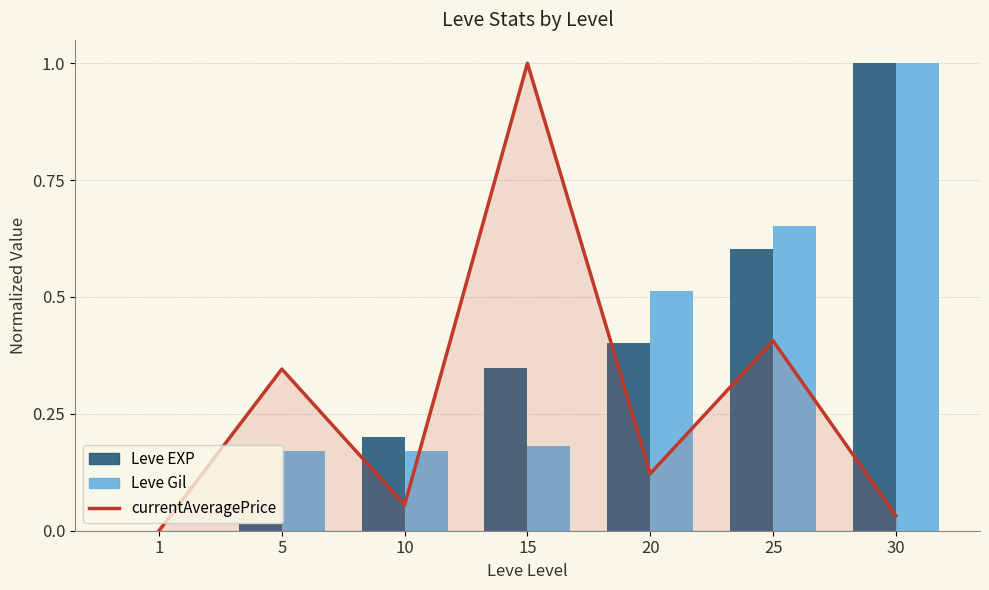

What is the difference between the maximum and second lowest values in the Leve EXP series?

1.0